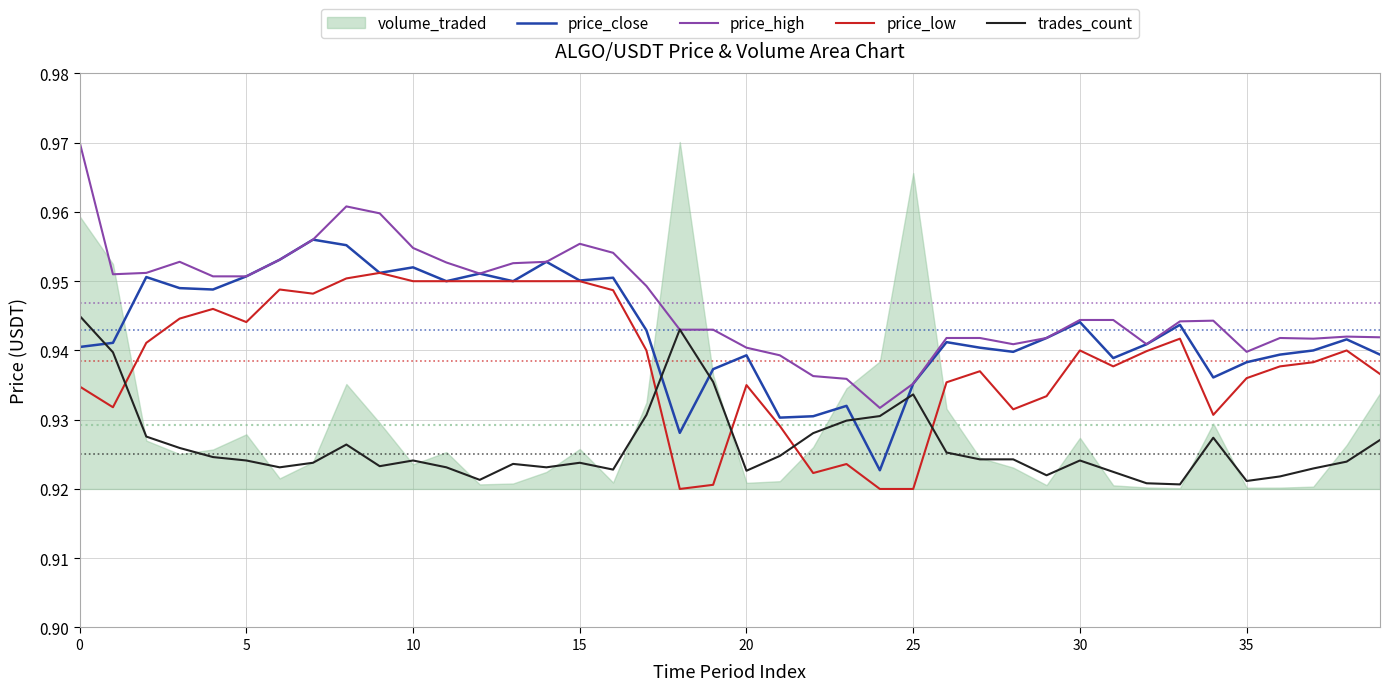

True or false: price_high and price_low intersect in this chart.

False